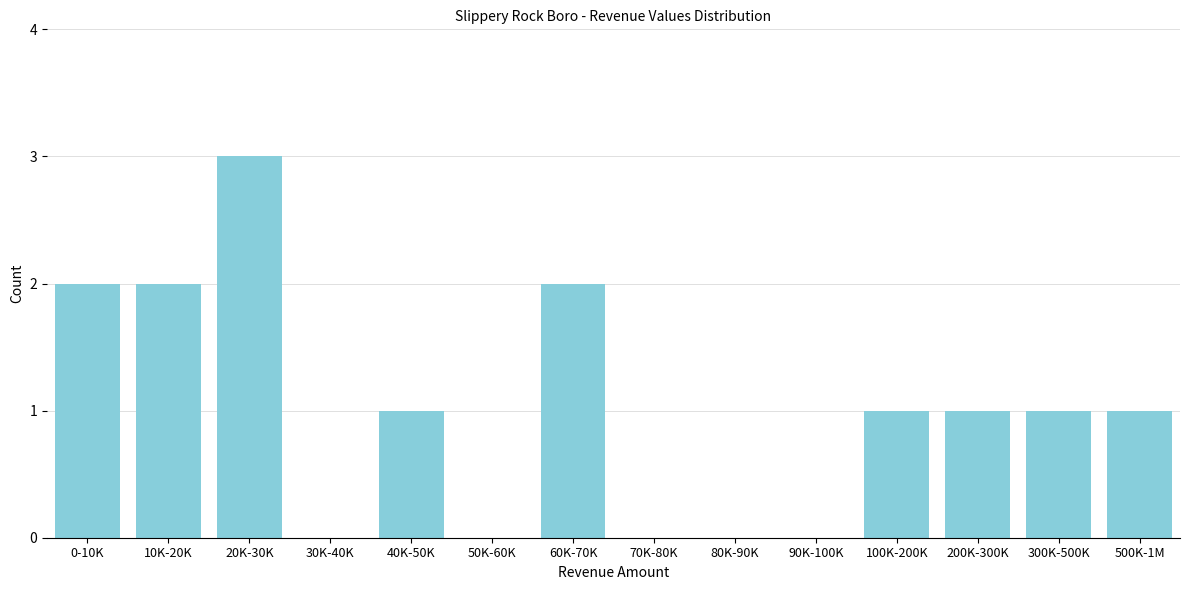

Reading left to right, list all the values displayed in this chart.

0-10K=2	10K-20K=2	20K-30K=3	30K-40K=0	40K-50K=1	50K-60K=0	60K-70K=2	70K-80K=0	80K-90K=0	90K-100K=0	100K-200K=1	200K-300K=1	300K-500K=1	500K-1M=1